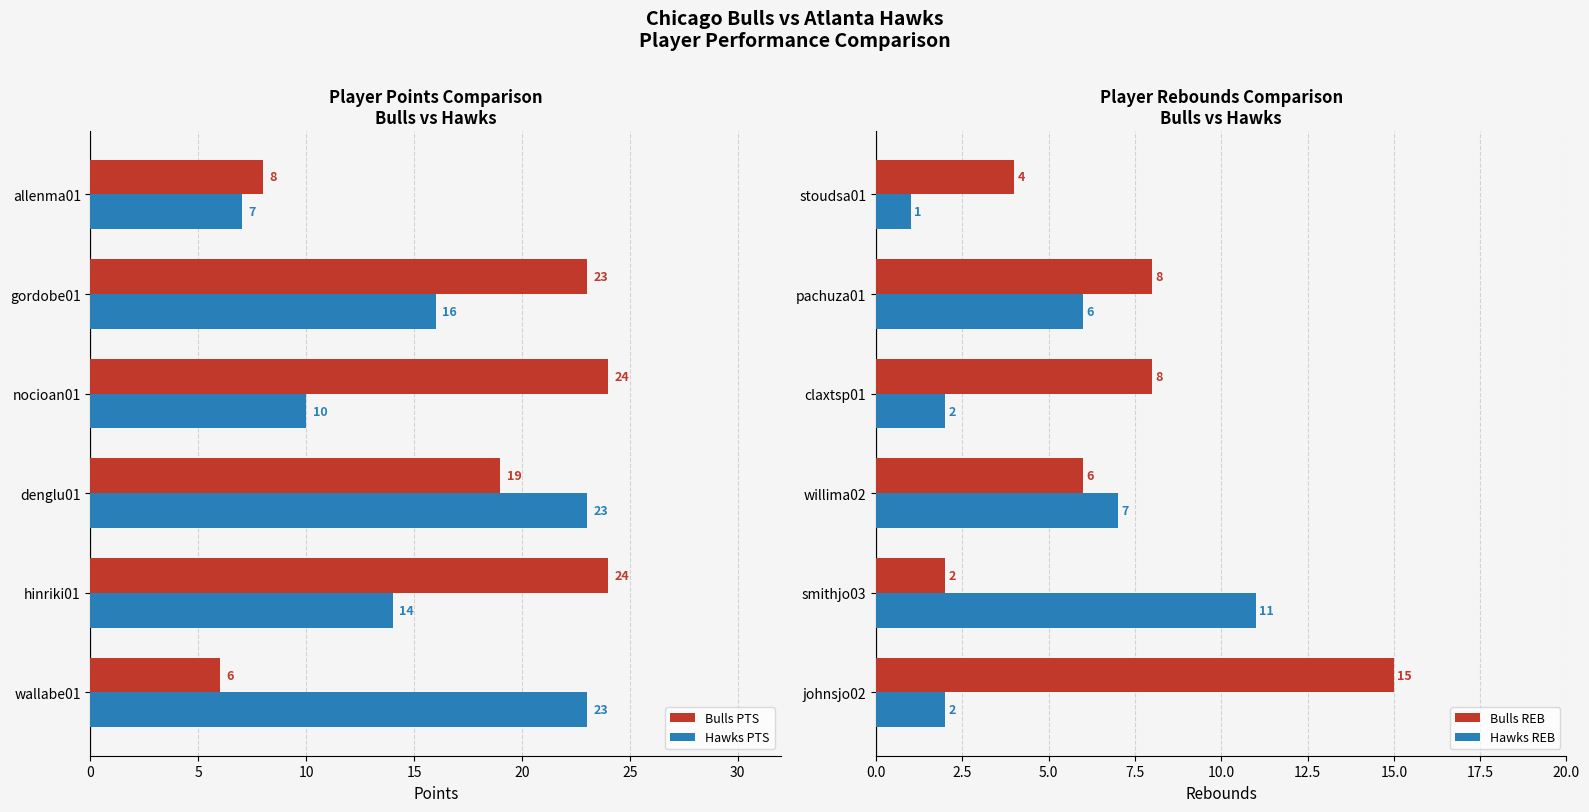

What are all the series names shown in the legend?

Bulls PTS, Hawks PTS, Bulls REB, Hawks REB